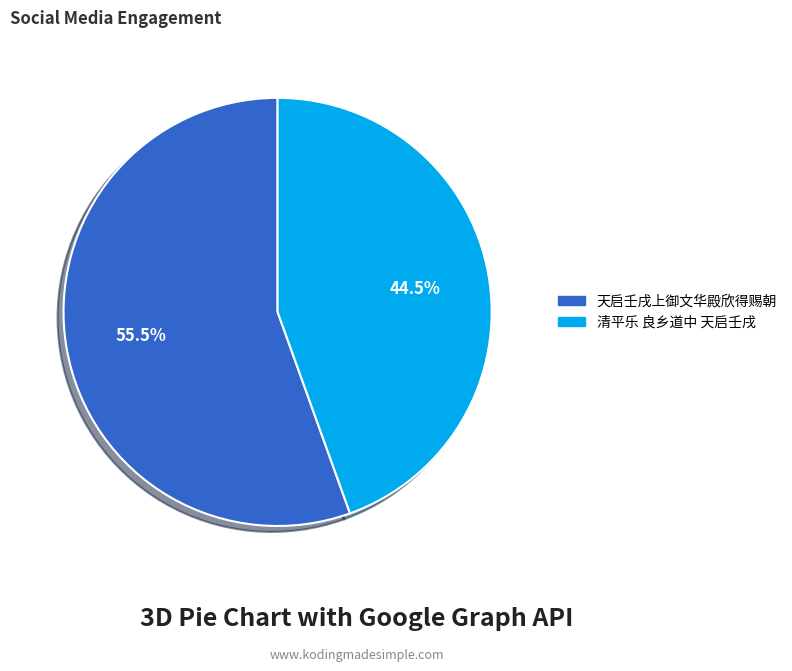

Which slice is the smallest?

清平乐 良乡道中 天启壬戌